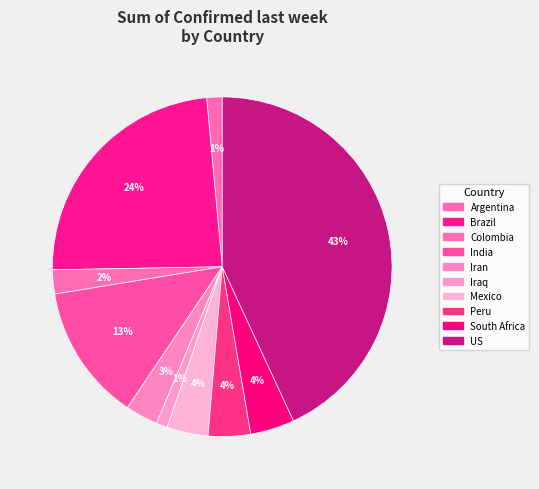

How many segments does this pie chart have?

10